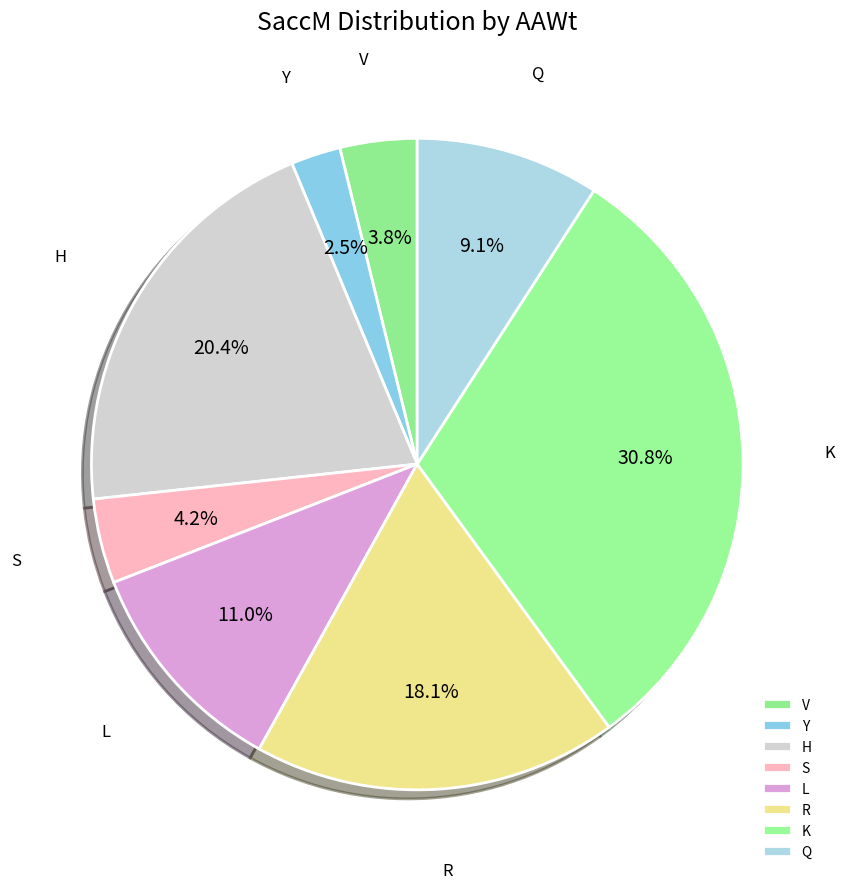

Do L and K together represent more than half of the pie?

No